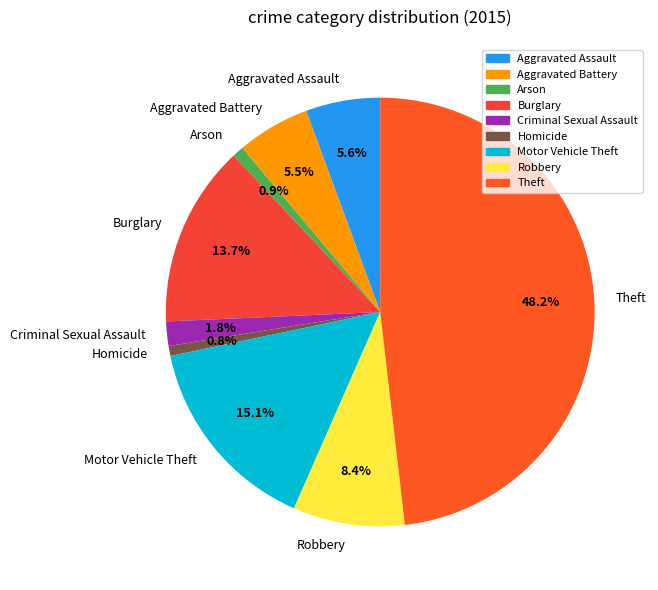

What portion of the pie excludes Robbery?

91.6%